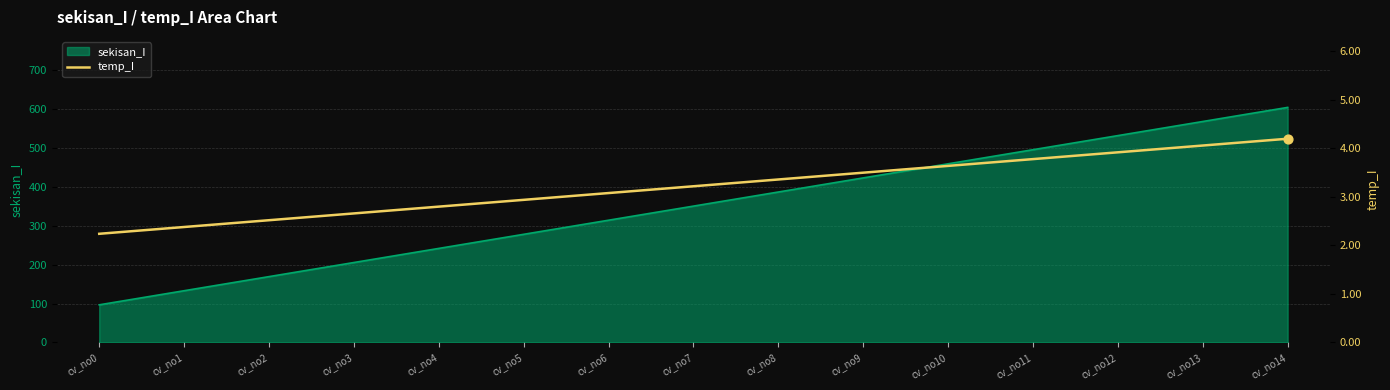

Which category has the highest value in the sekisan_I series?

cv_no14